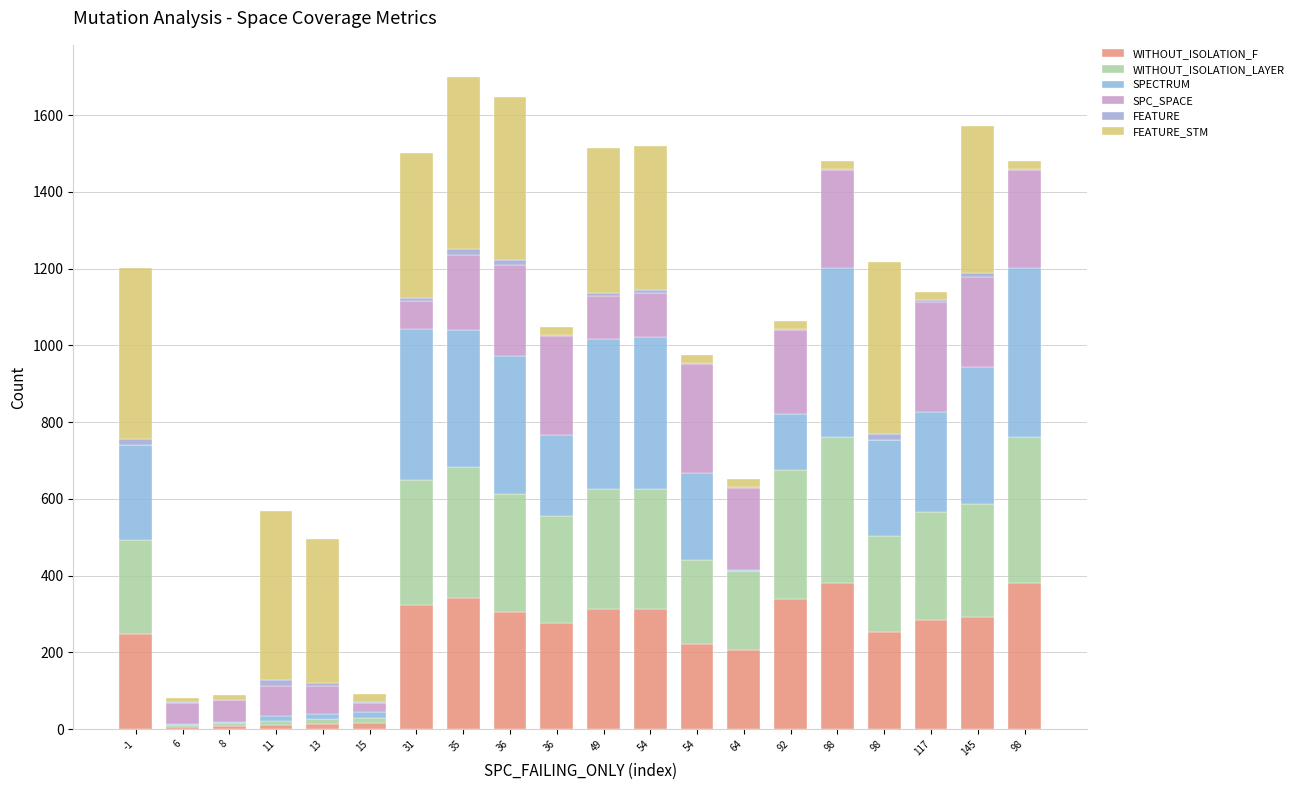

What is the approximate value of WITHOUT_ISOLATION_F at 36?

306